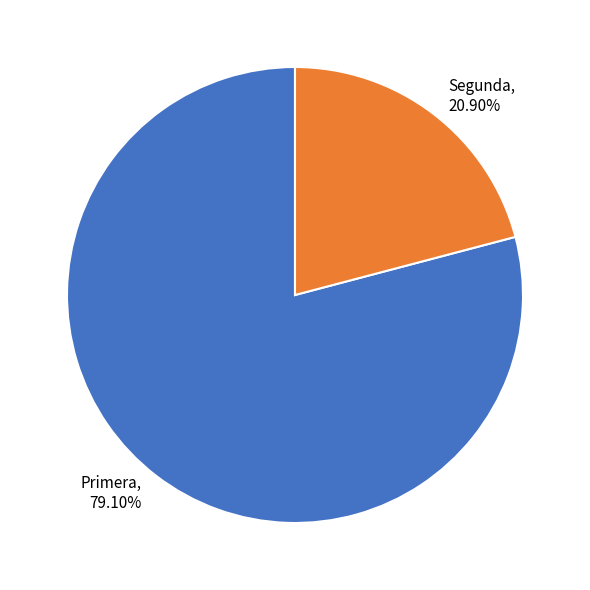

Is there any slice that represents more than half of the pie?

Yes